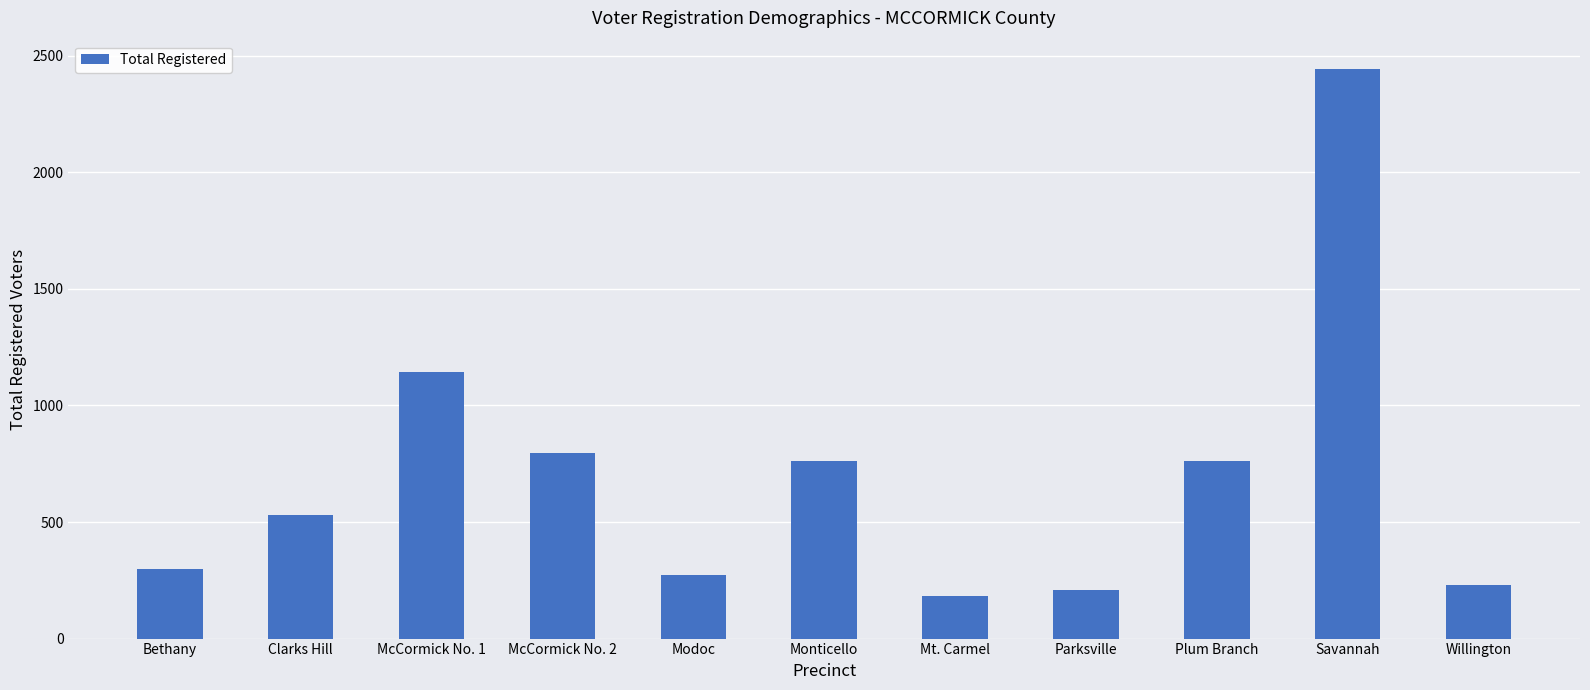

Reading left to right, what are all the values shown in this chart?

Bethany=300	Clarks Hill=532	McCormick No. 1=1145	McCormick No. 2=798	Modoc=274	Monticello=764	Mt. Carmel=183	Parksville=207	Plum Branch=764	Savannah=2443	Willington=230